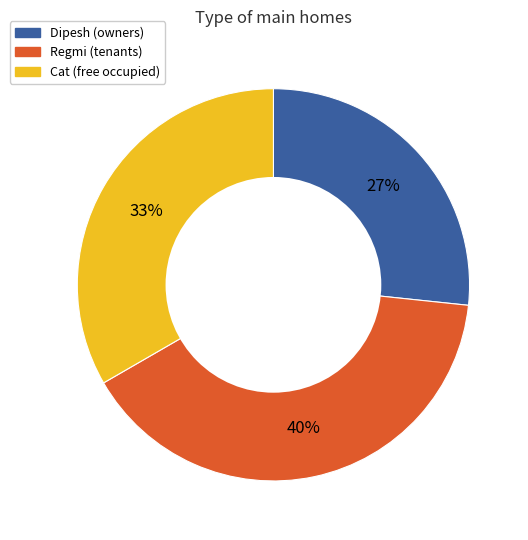

Between Dipesh (owners) and Regmi (tenants), which is larger?

Regmi (tenants)